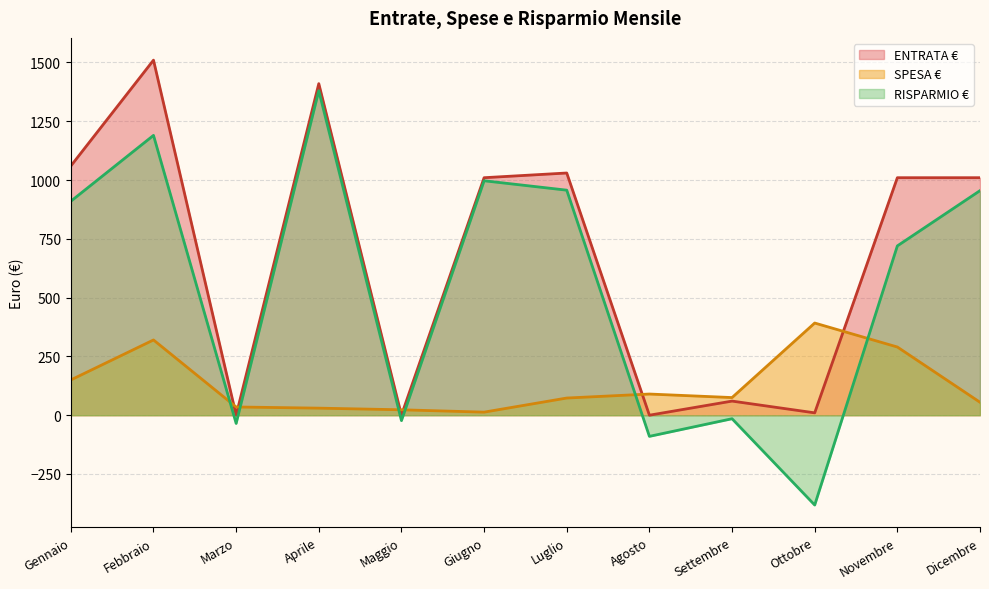

Reading right to left, list all the values displayed in this chart.

ENTRATA €: Dicembre=1010	Novembre=1010	Ottobre=10	Settembre=60	Agosto=0	Luglio=1030	Giugno=1010	Maggio=0	Aprile=1410	Marzo=0	Febbraio=1510	Gennaio=1060
SPESA €: Dicembre=55	Novembre=290	Ottobre=392	Settembre=75	Agosto=90	Luglio=73	Giugno=13	Maggio=23	Aprile=30	Marzo=35	Febbraio=320	Gennaio=150
RISPARMIO €: Dicembre=955	Novembre=720	Ottobre=-382	Settembre=-15	Agosto=-90	Luglio=957	Giugno=997	Maggio=-23	Aprile=1380	Marzo=-35	Febbraio=1190	Gennaio=910